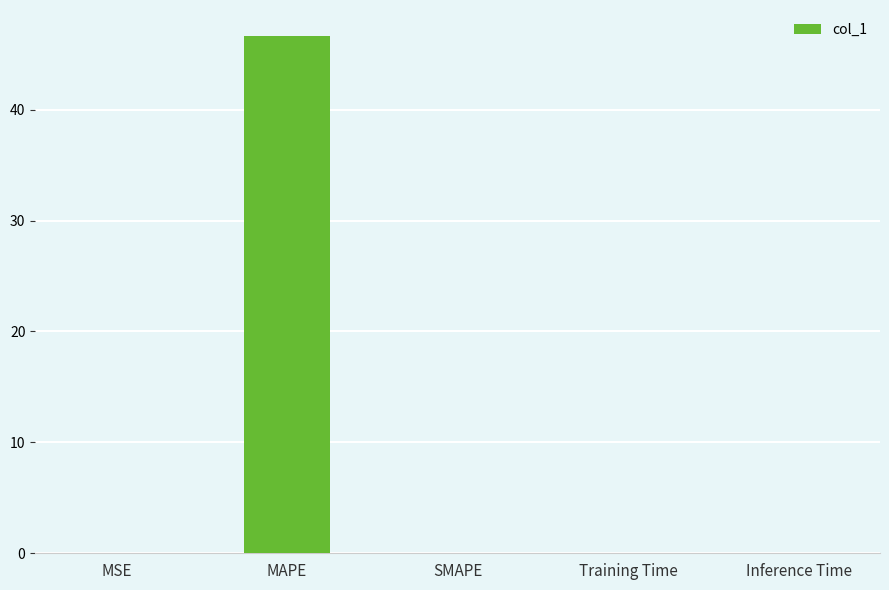

The value at MAPE is 46.6. True or false?

True